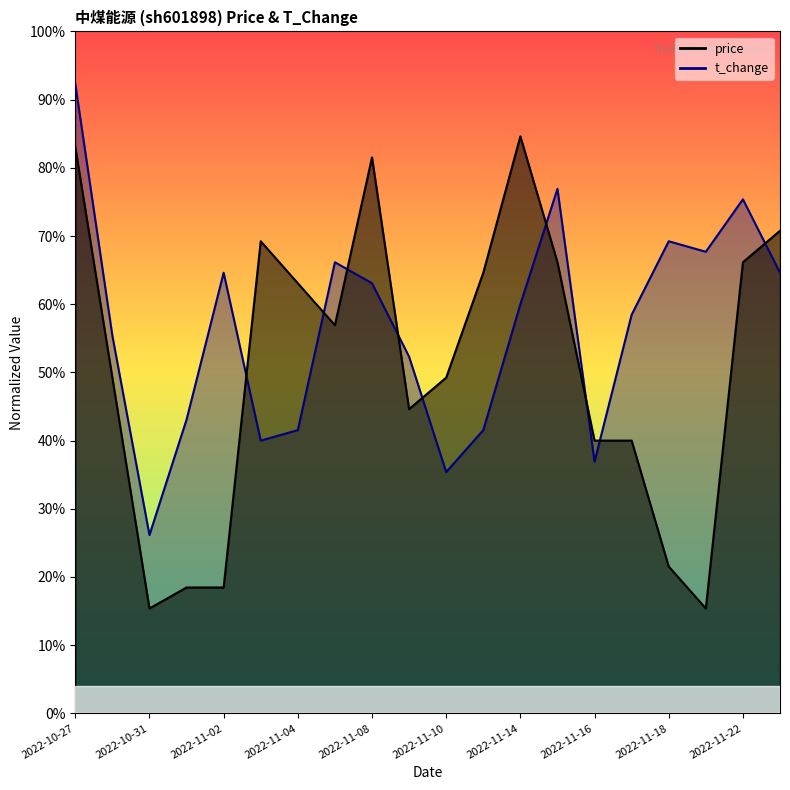

Where is the first local minimum for t_change?

2022-10-31